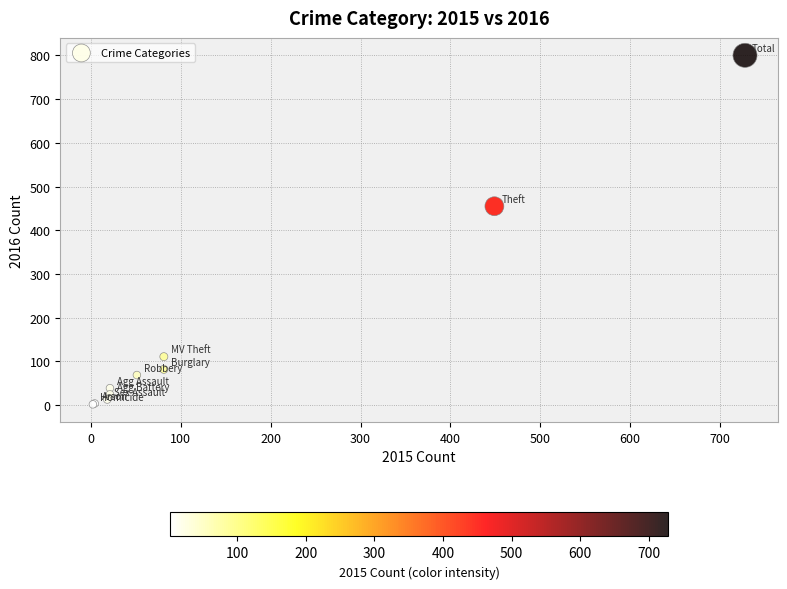

What Y value in the scatter plot is closest to 401?

455